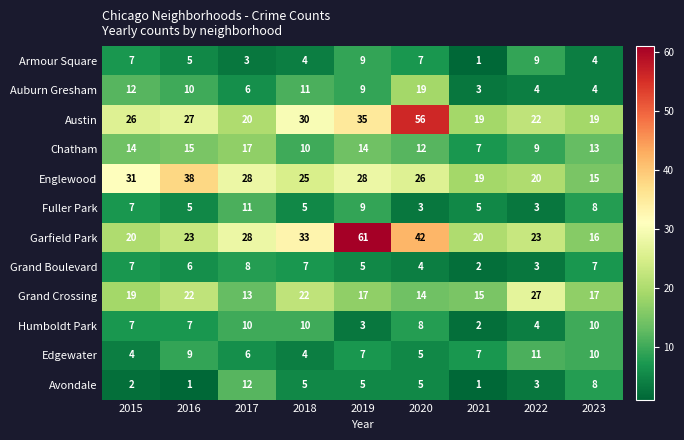

Which series changed the most between 2017 and 2018?

Austin